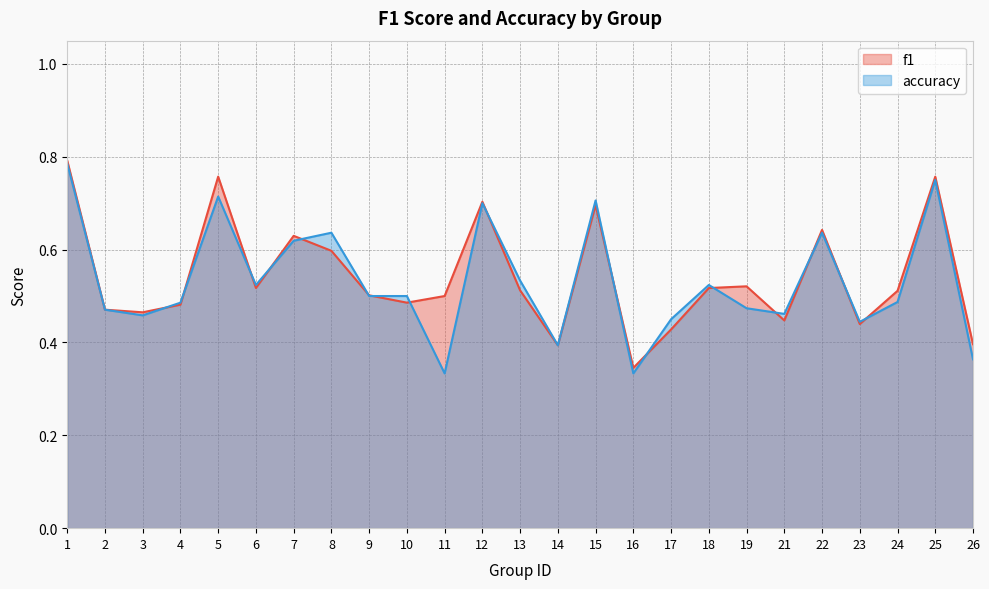

How many f1 values are between 0 and 1?

25